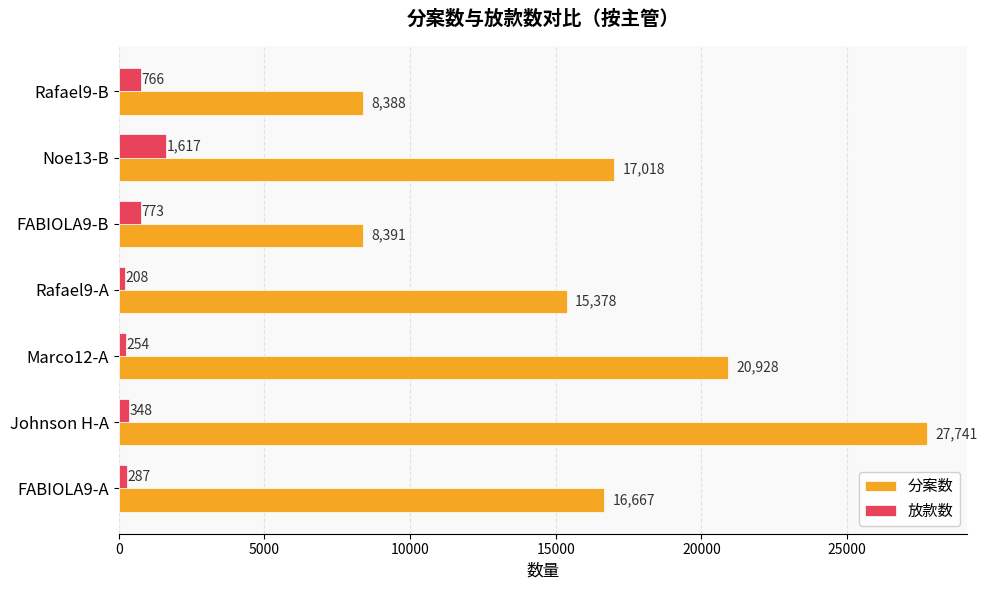

What is the difference between the second highest and minimum values in the 放款数 series?

565